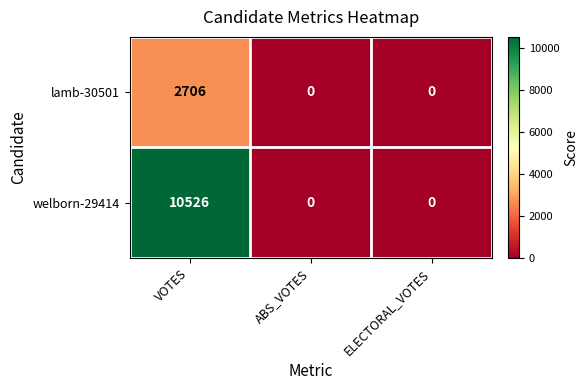

List the series in order of their peak value, lowest first.

lamb-30501, welborn-29414